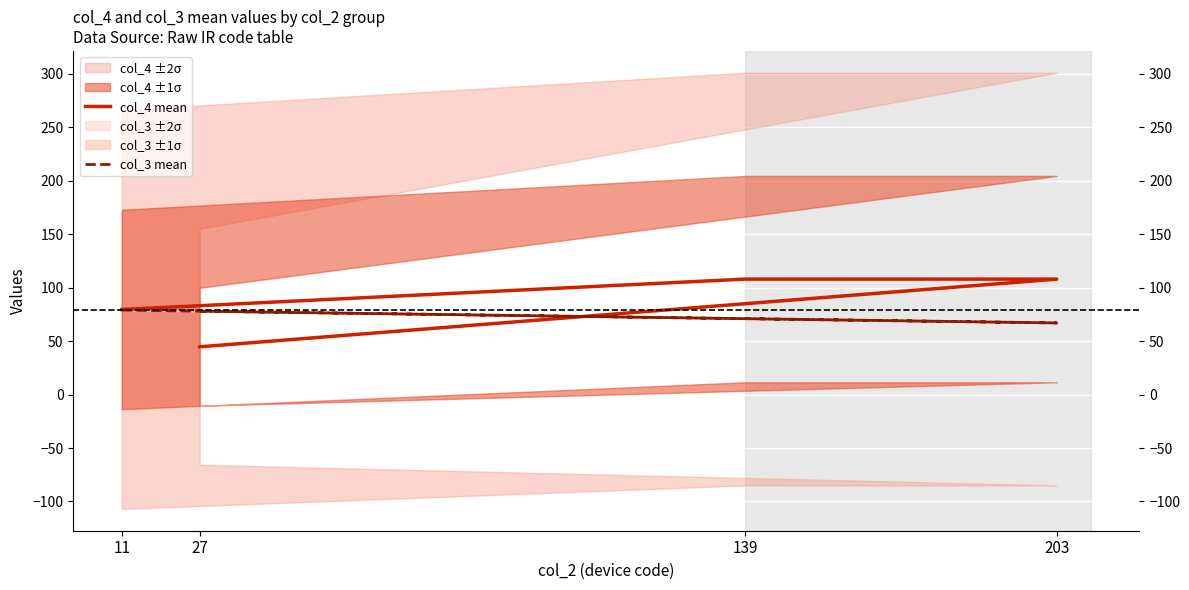

What is the difference between the col_3 mean values at 139 and 27?

7.0